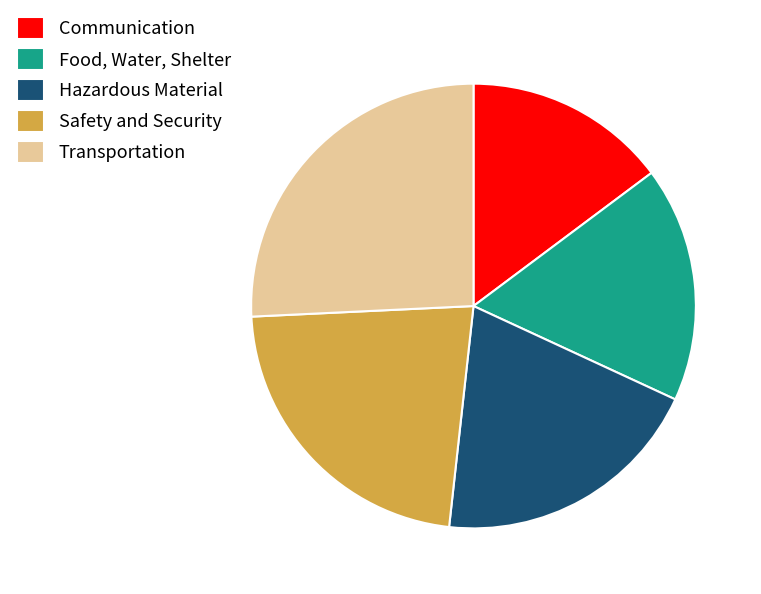

The Food, Water, Shelter slice represents 17% of the pie. True or false?

True